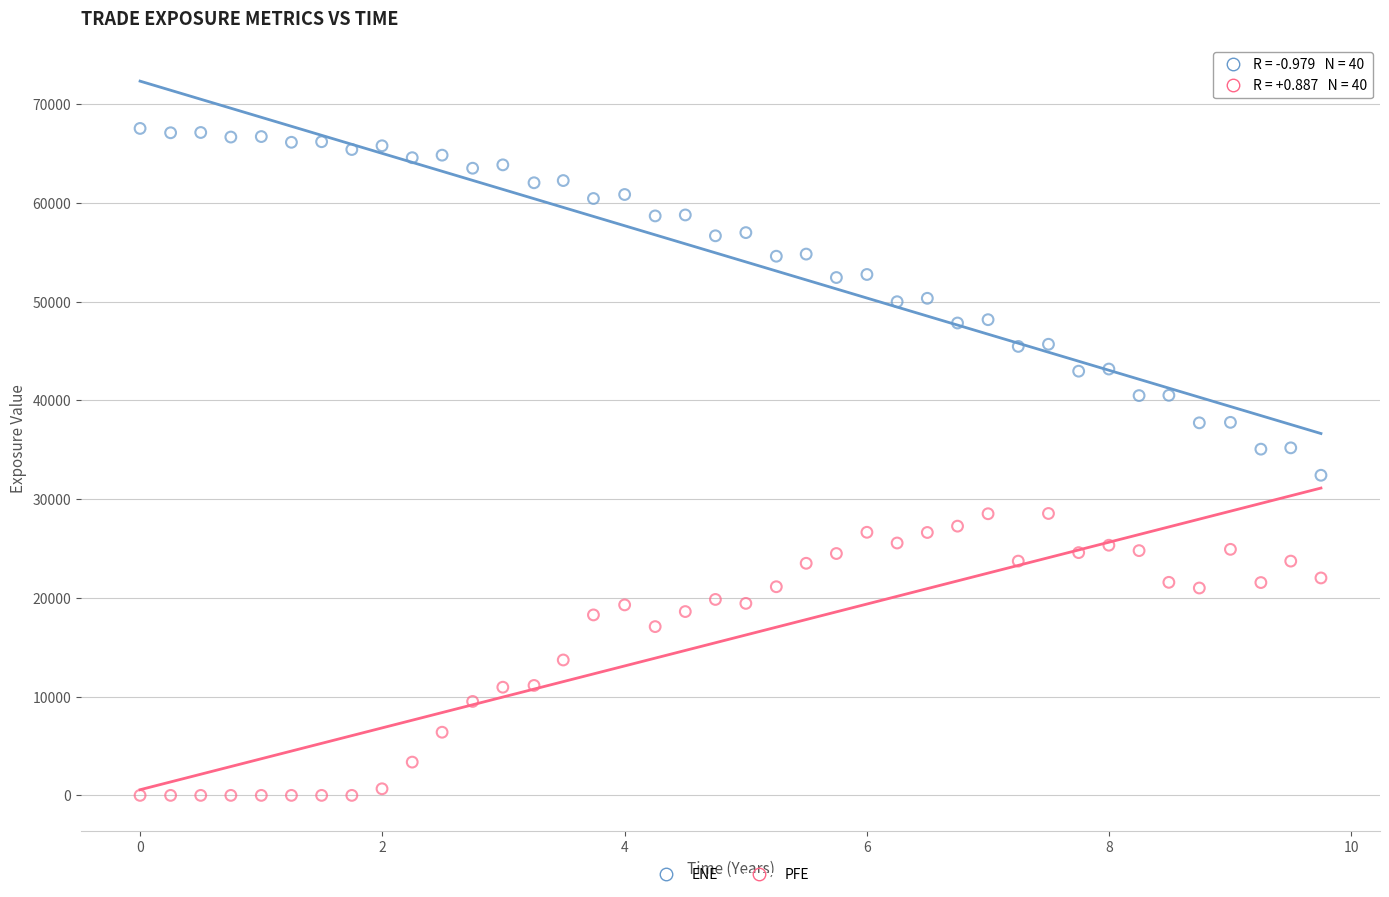

What is the X range (max minus min) for the scatter plot?

9.7